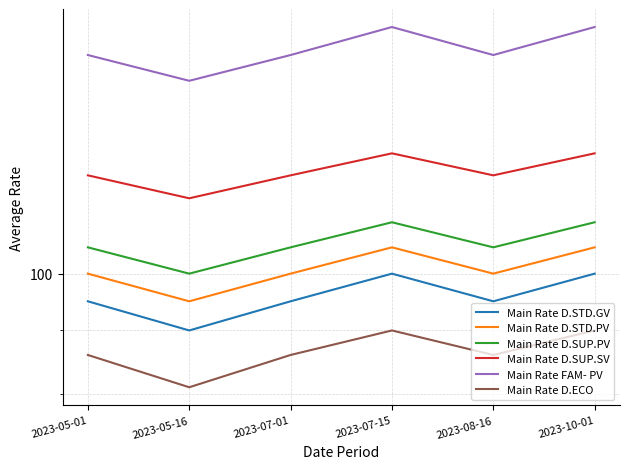

What is the value of the Main Rate FAM- PV point at the 1st from the left?

150